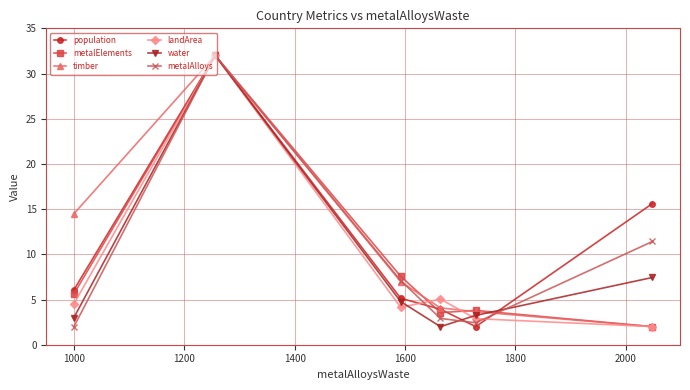

What is the value of the population point at the 6th from the left?

15.6